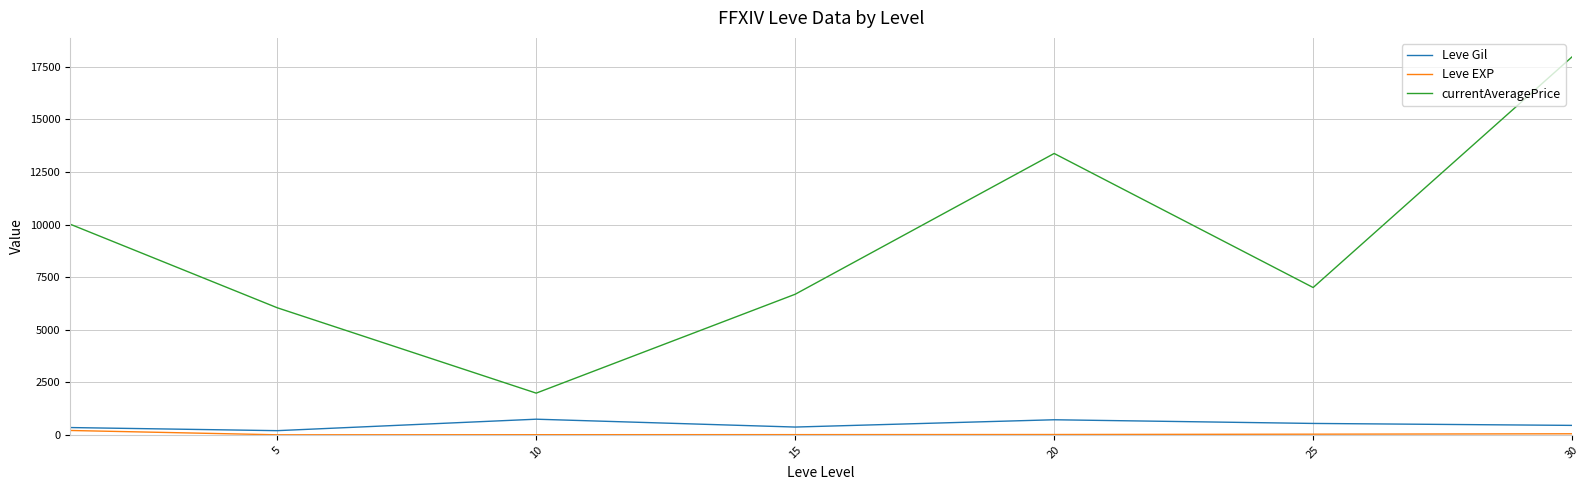

True or false: currentAveragePrice and Leve EXP intersect in this chart.

False